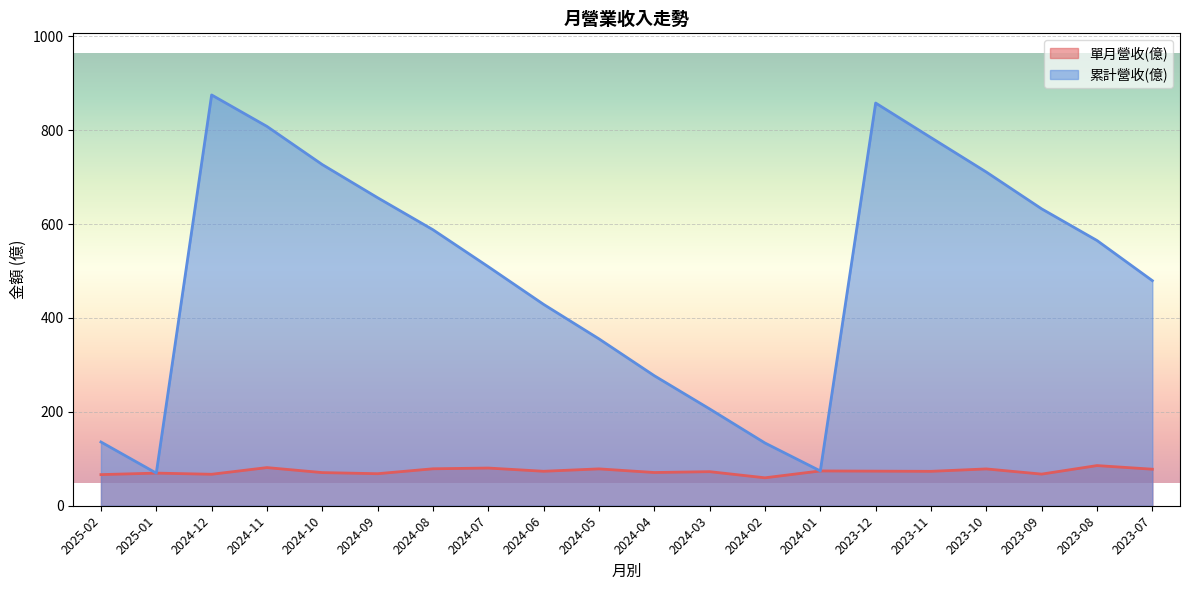

Between 2024-09 and 2024-03, which is larger?

2024-03